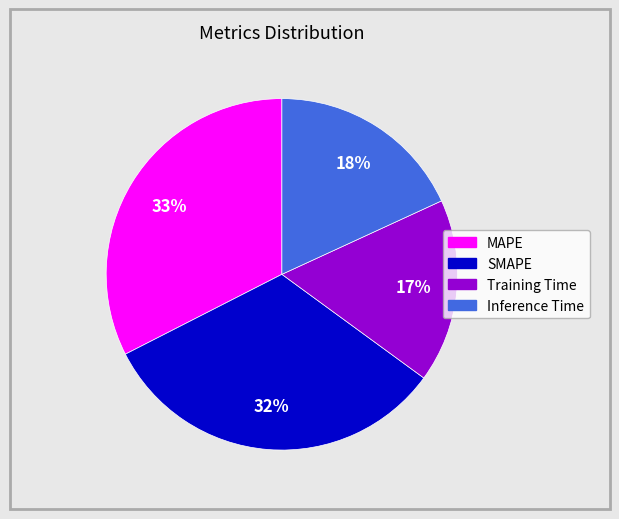

To the nearest percent, what percentage of the pie is Training Time?

17%